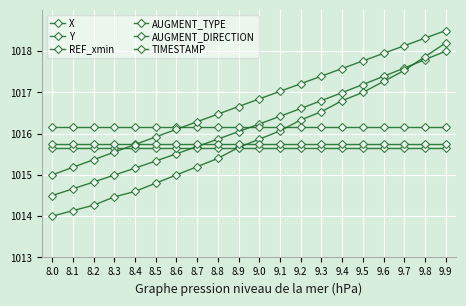

Which label corresponds to the smallest value in the chart?

8.0